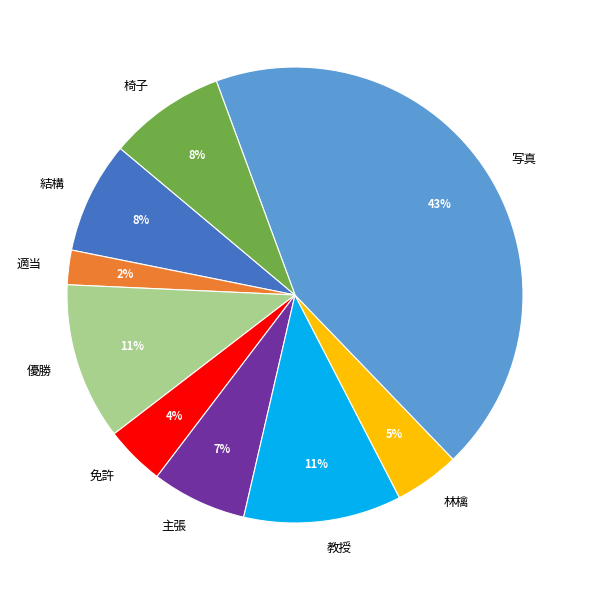

To the nearest percent, what is the difference between the largest and smallest slice percentages?

41%